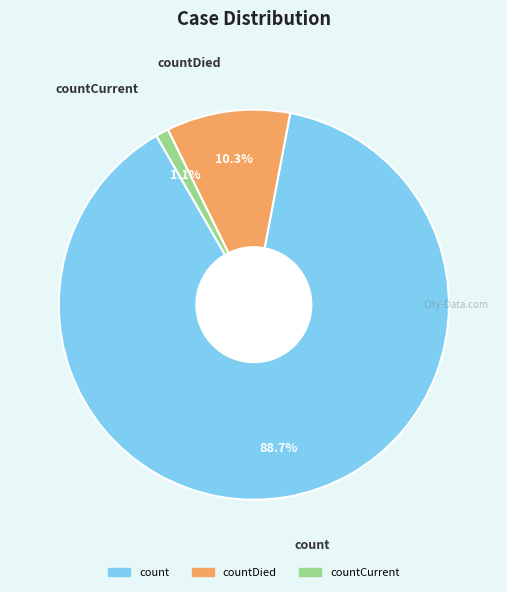

Is there any slice that represents more than half of the pie?

Yes